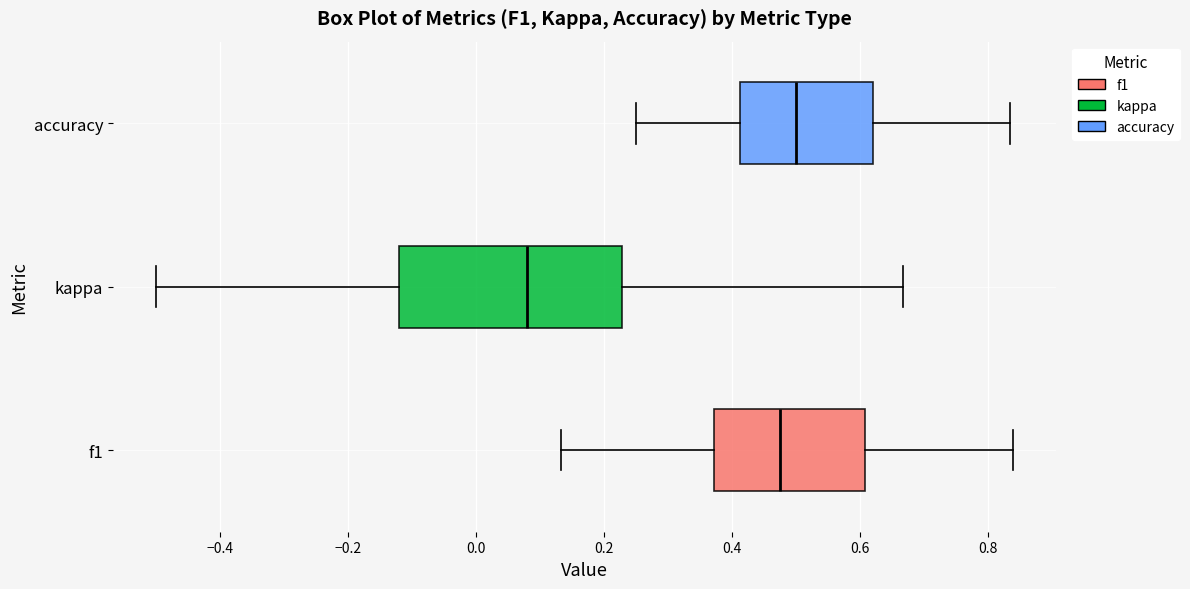

Which box's median line is the furthest to the left?

kappa